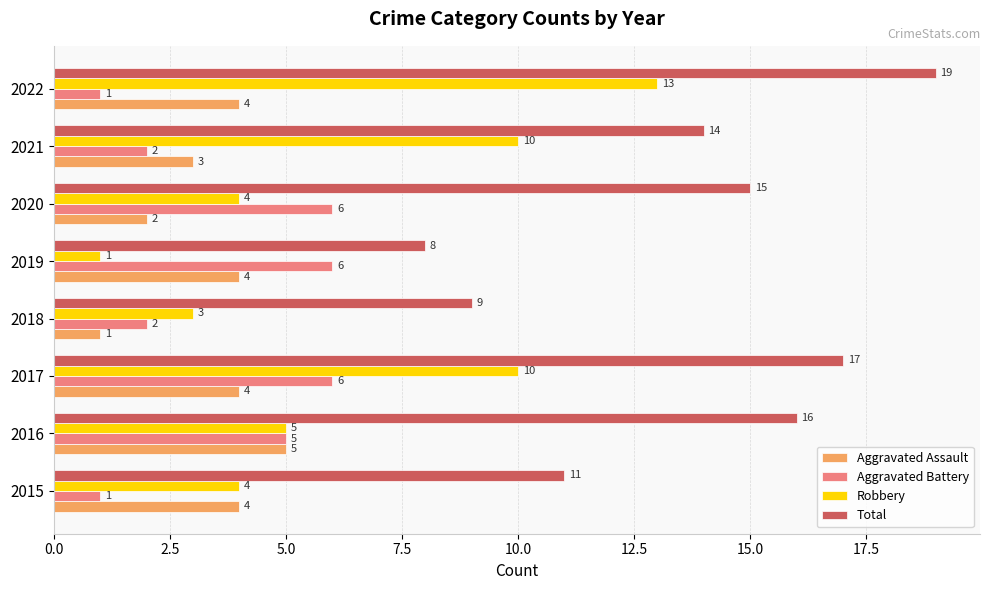

How many data points in Aggravated Assault are less than 4?

3